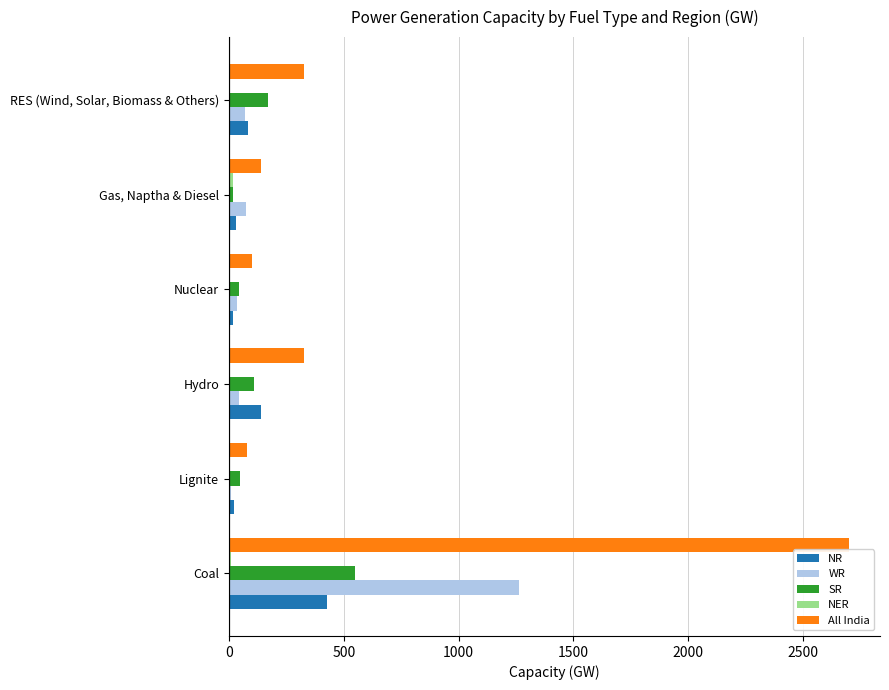

What is the sum of all NR values?

714